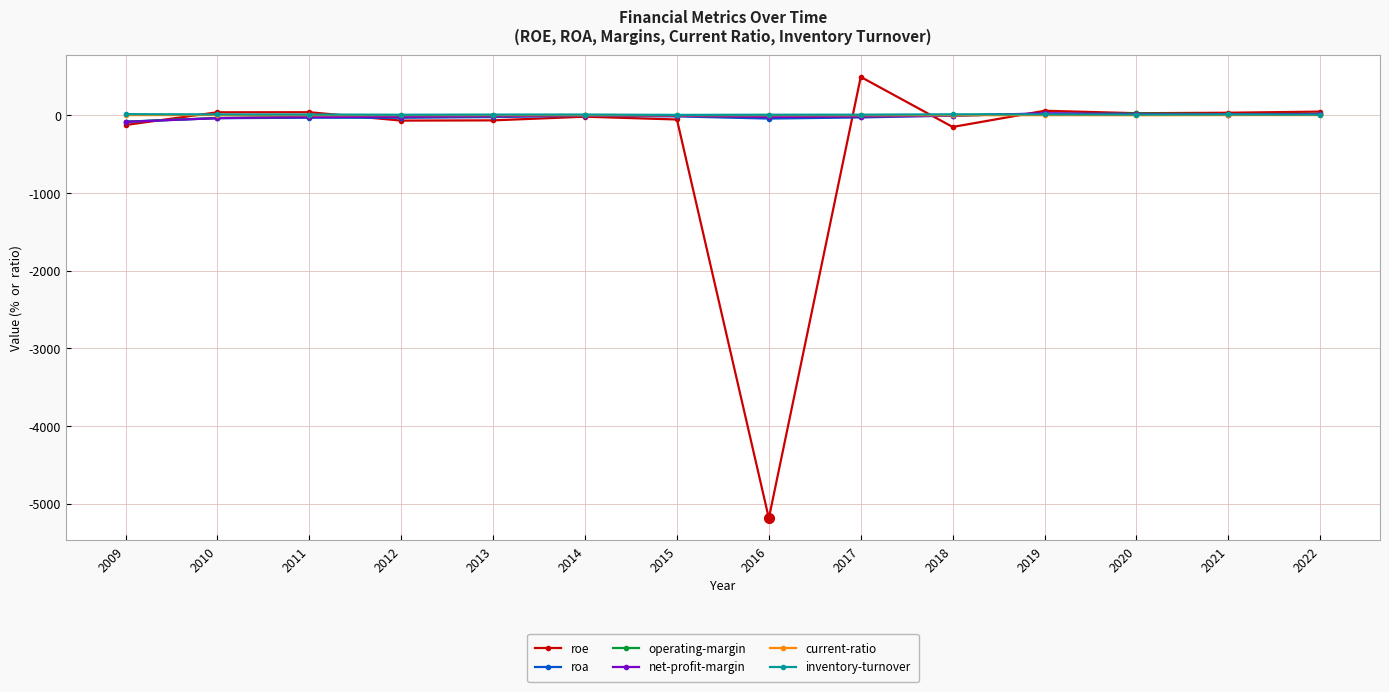

The inventory-turnover series shows 10.0 at 2013. True or false?

True